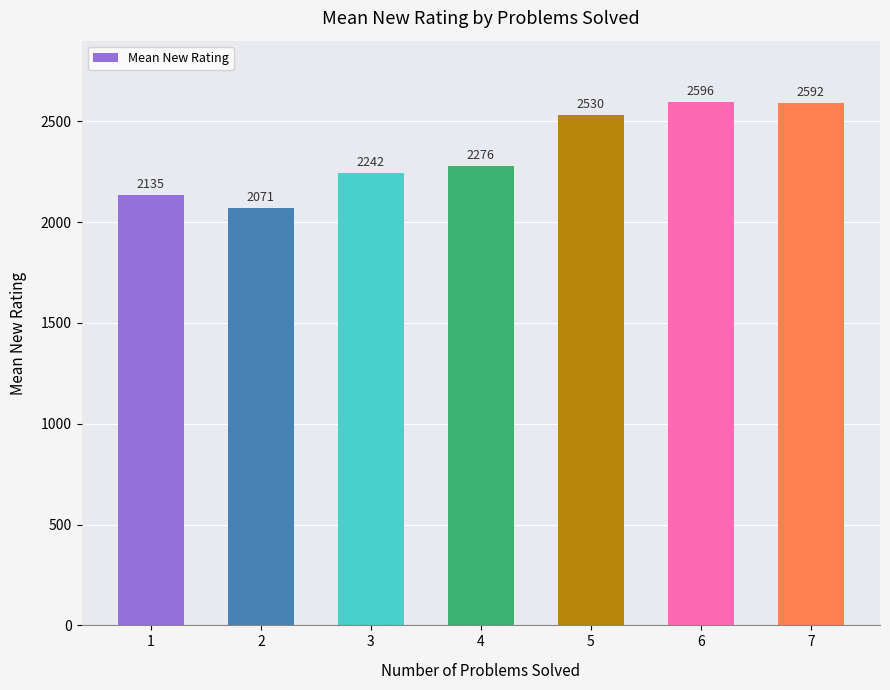

What is the smallest value displayed?

2071